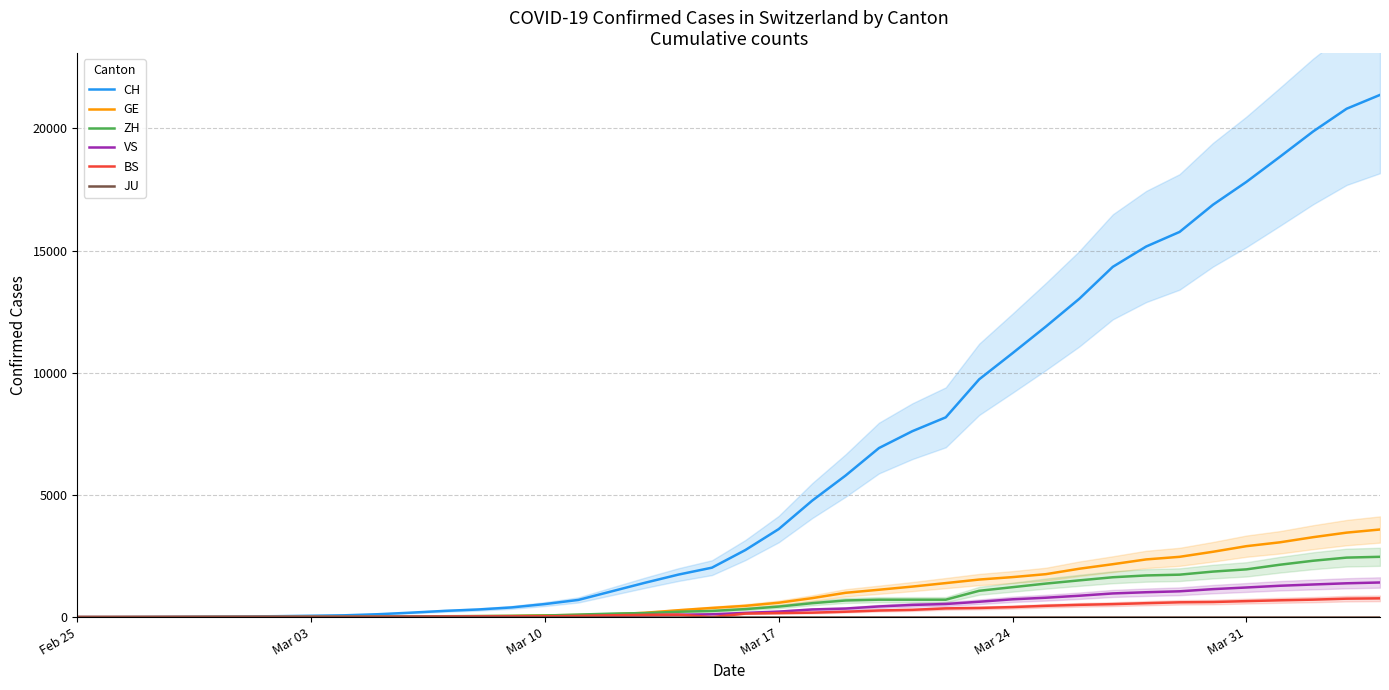

What is the highest value of the BS series?

767